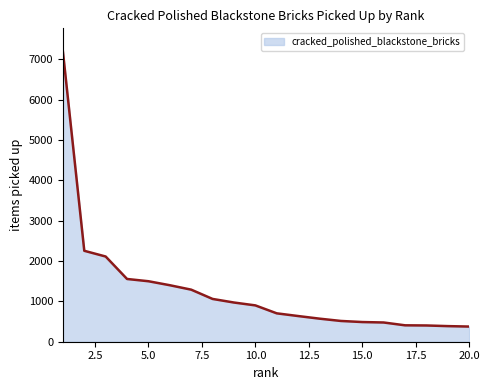

What is the greatest value displayed?

7196